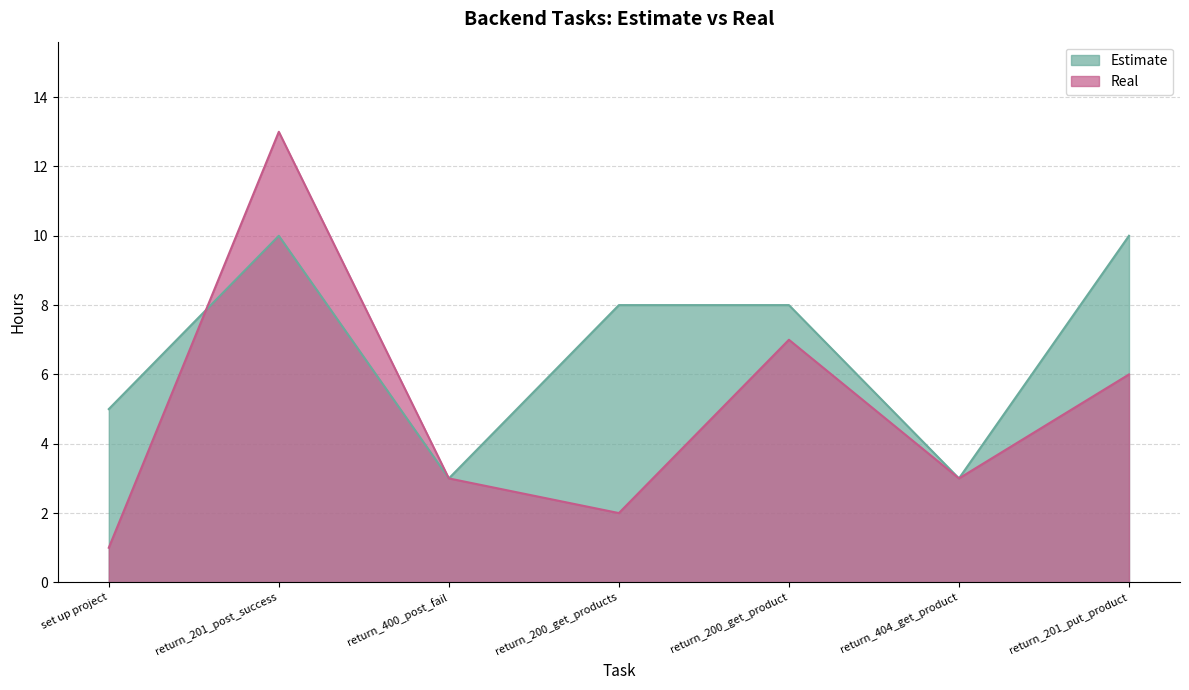

What is the difference between the Estimate values at set up project and return_404_get_product?

2